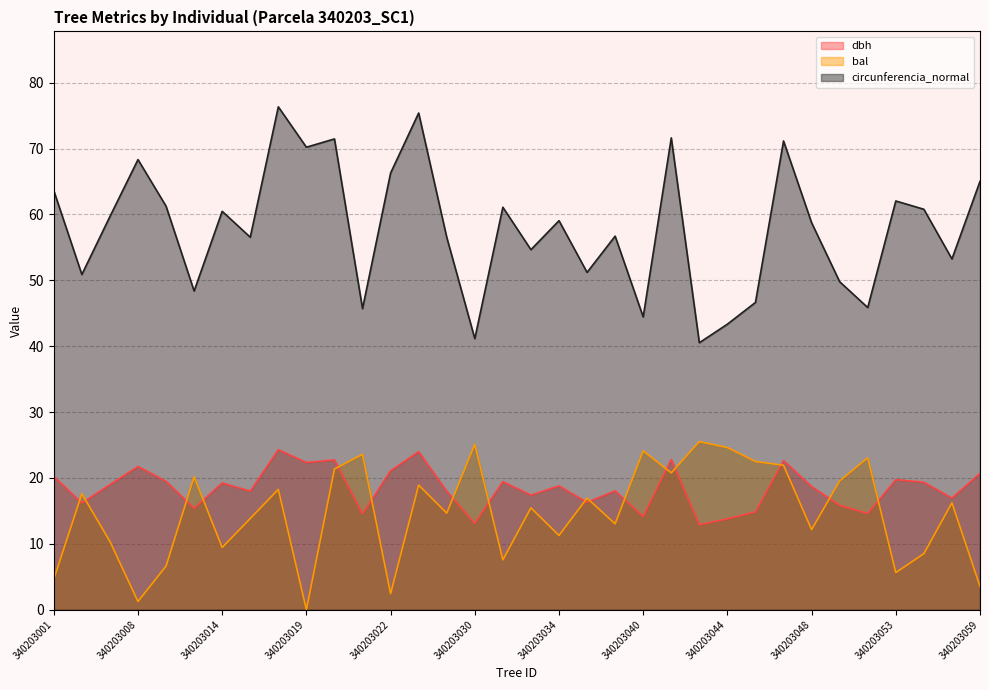

At which category does dbh reach its first local peak?

340203008